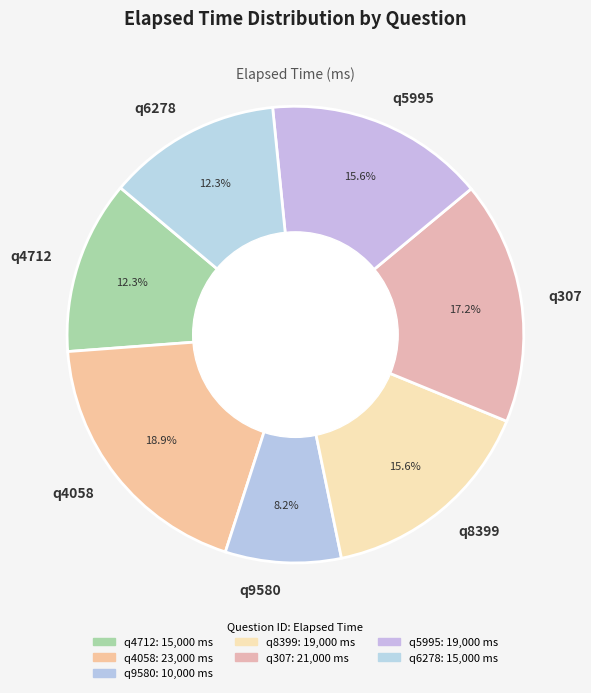

What portion of the pie excludes q4058?

81.1%